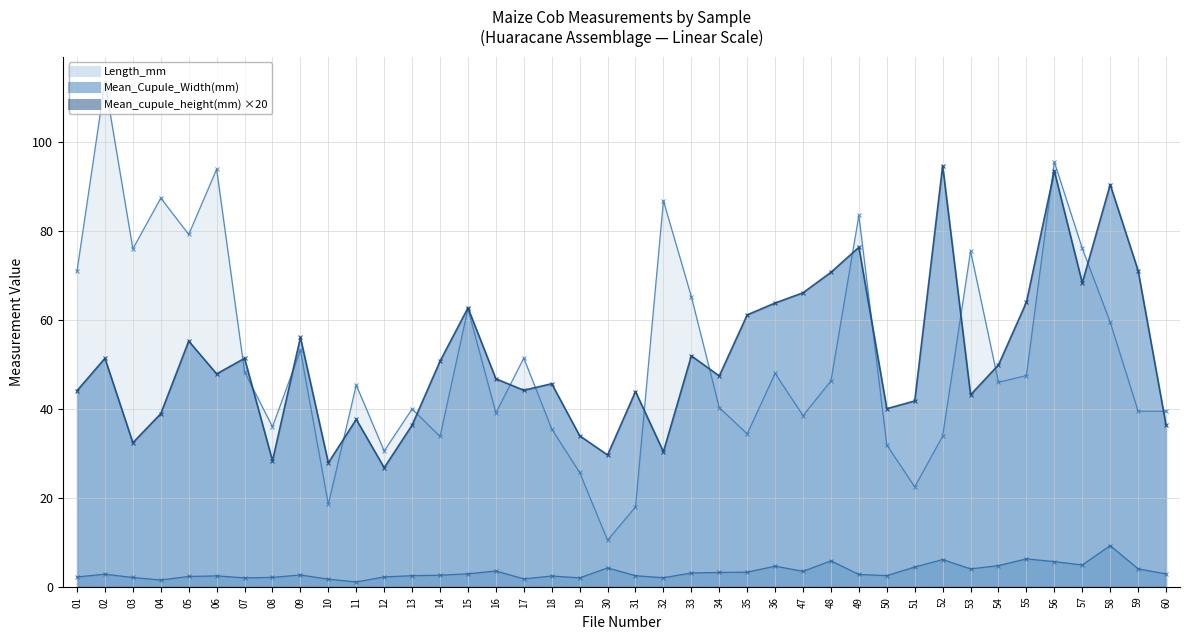

At which label is Mean_Cupule_Width(mm) closest to 5?

57